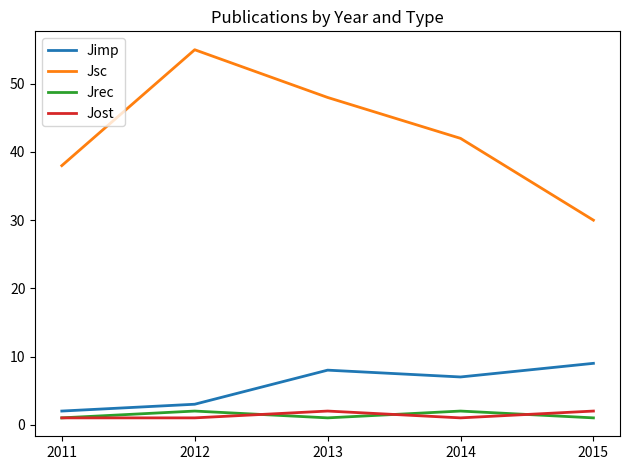

The value of Jimp at 2012 is 1. True or false?

False